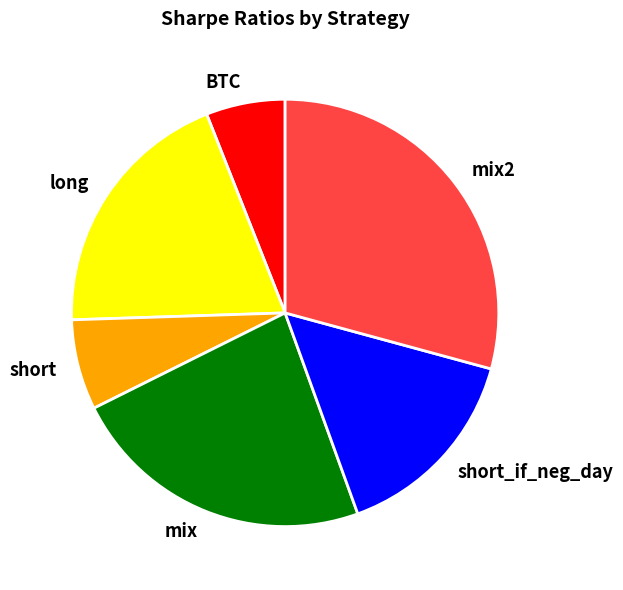

Between short and BTC, which is larger?

short